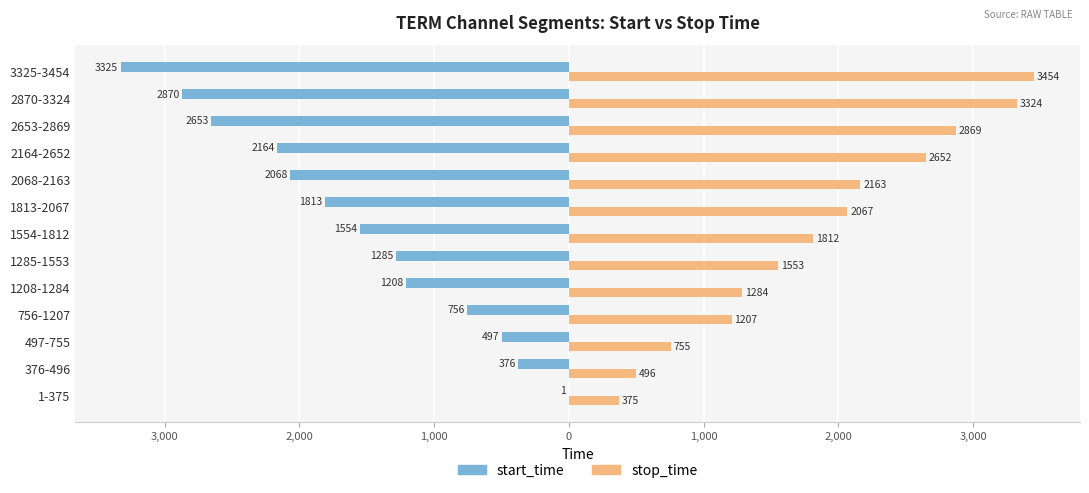

What are all the series names shown in the legend?

start_time, stop_time